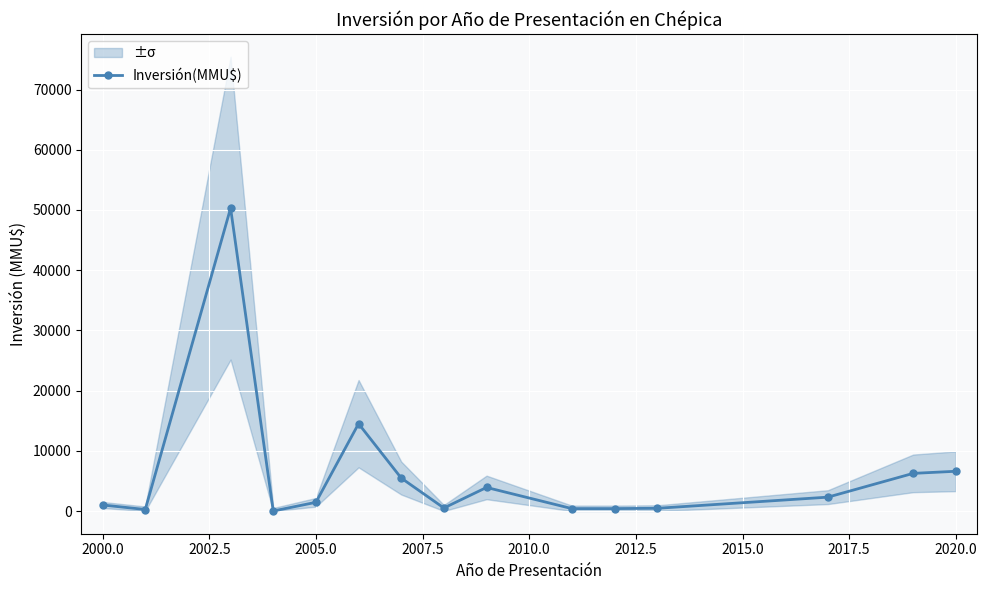

How many interior local peaks (higher than both neighbors) does the data have?

3